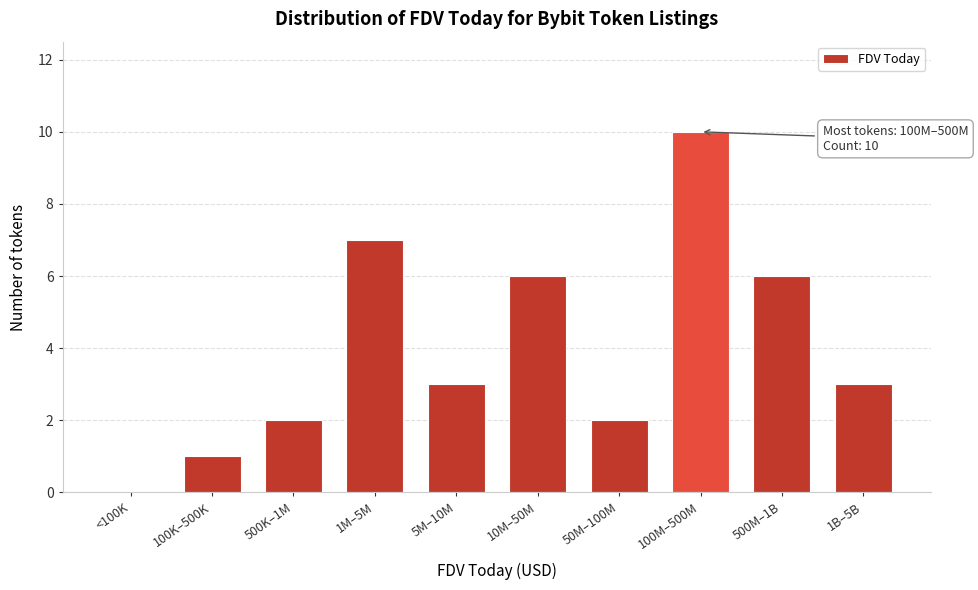

Reading left to right, extract all data points from this chart.

<100K=0	100K–500K=1	500K–1M=2	1M–5M=7	5M–10M=3	10M–50M=6	50M–100M=2	100M–500M=10	500M–1B=6	1B–5B=3